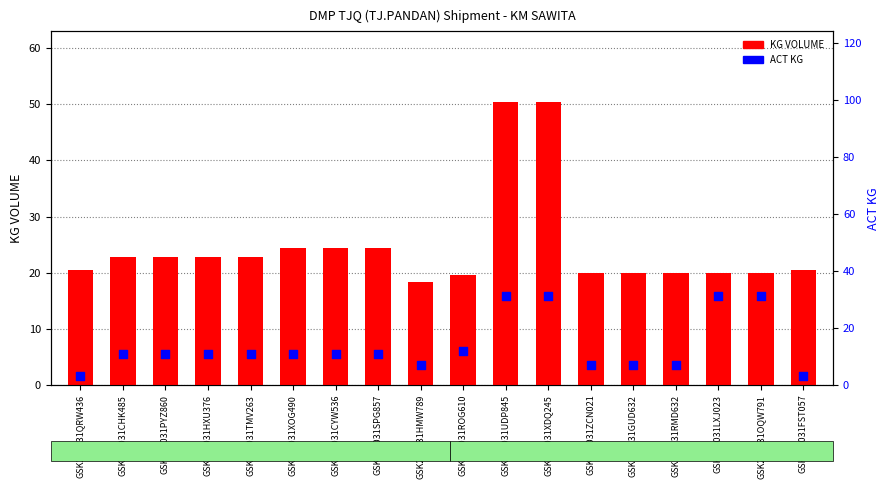

What is the total value across all series at GSK211031ZCN021?

27.0